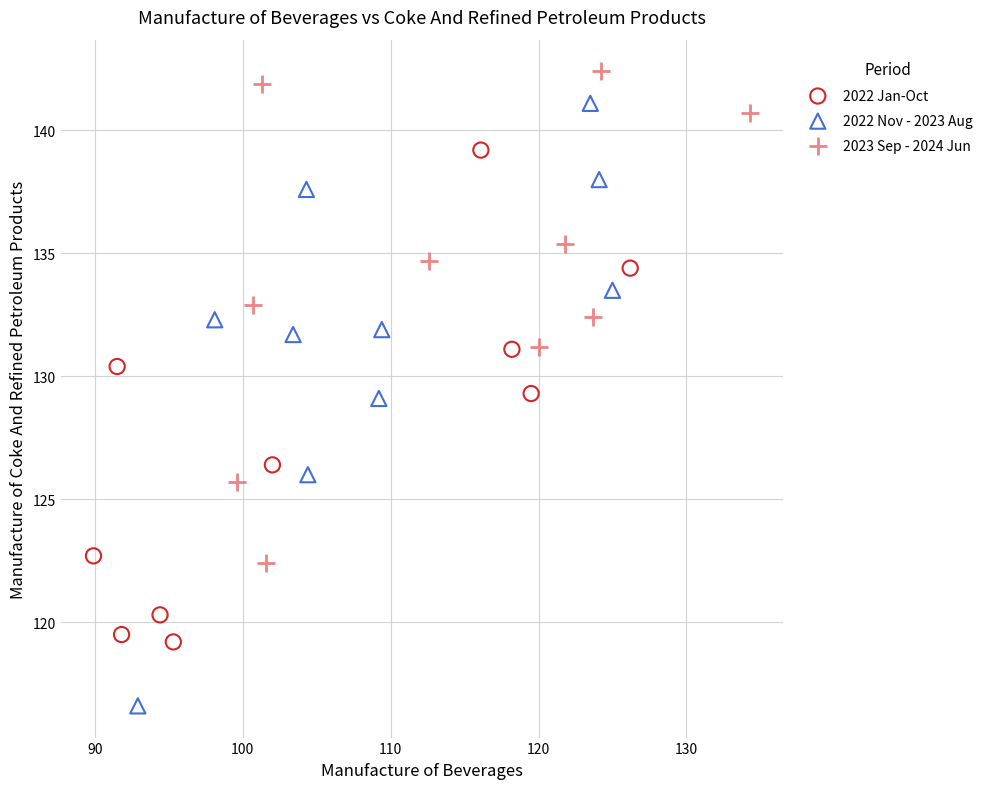

What are all the series names shown in the legend?

2022 Jan-Oct, 2022 Nov - 2023 Aug, 2023 Sep - 2024 Jun